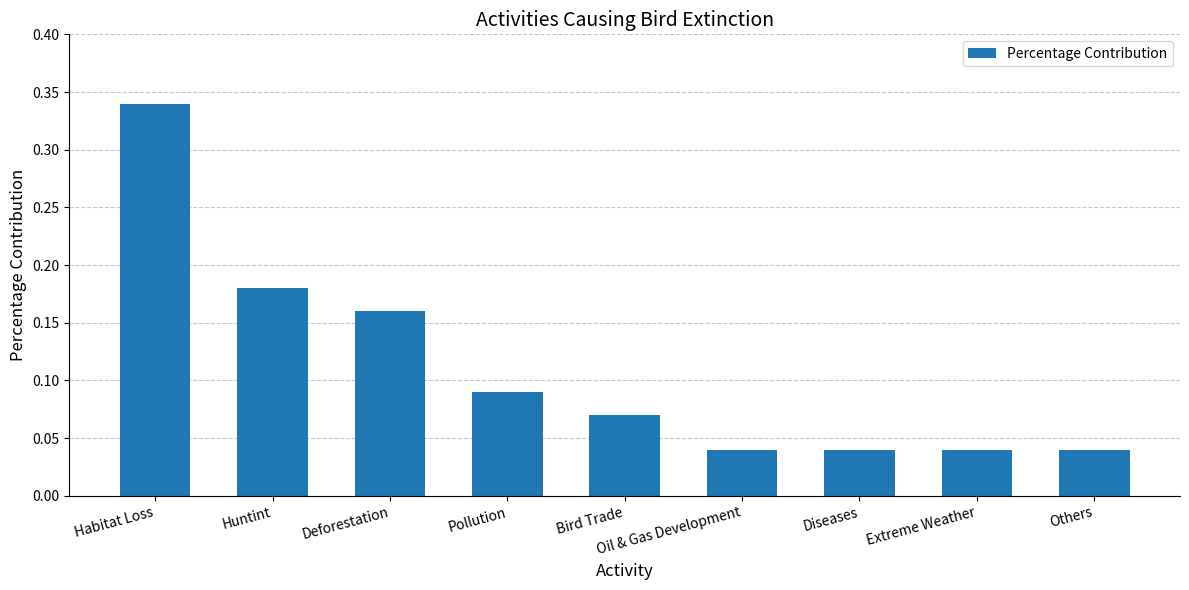

What position from the right is Deforestation?

7